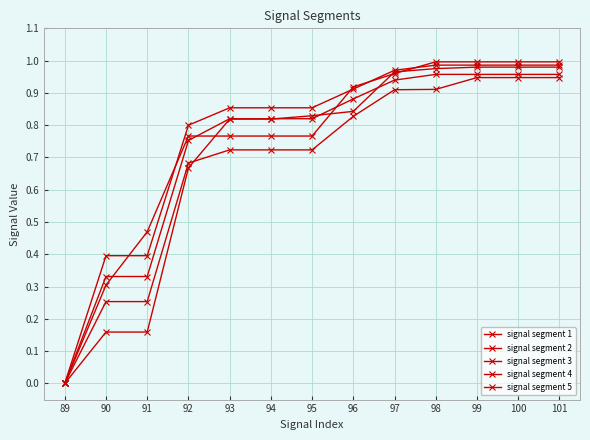

Which series changed the most between 94 and 98?

signal segment 5